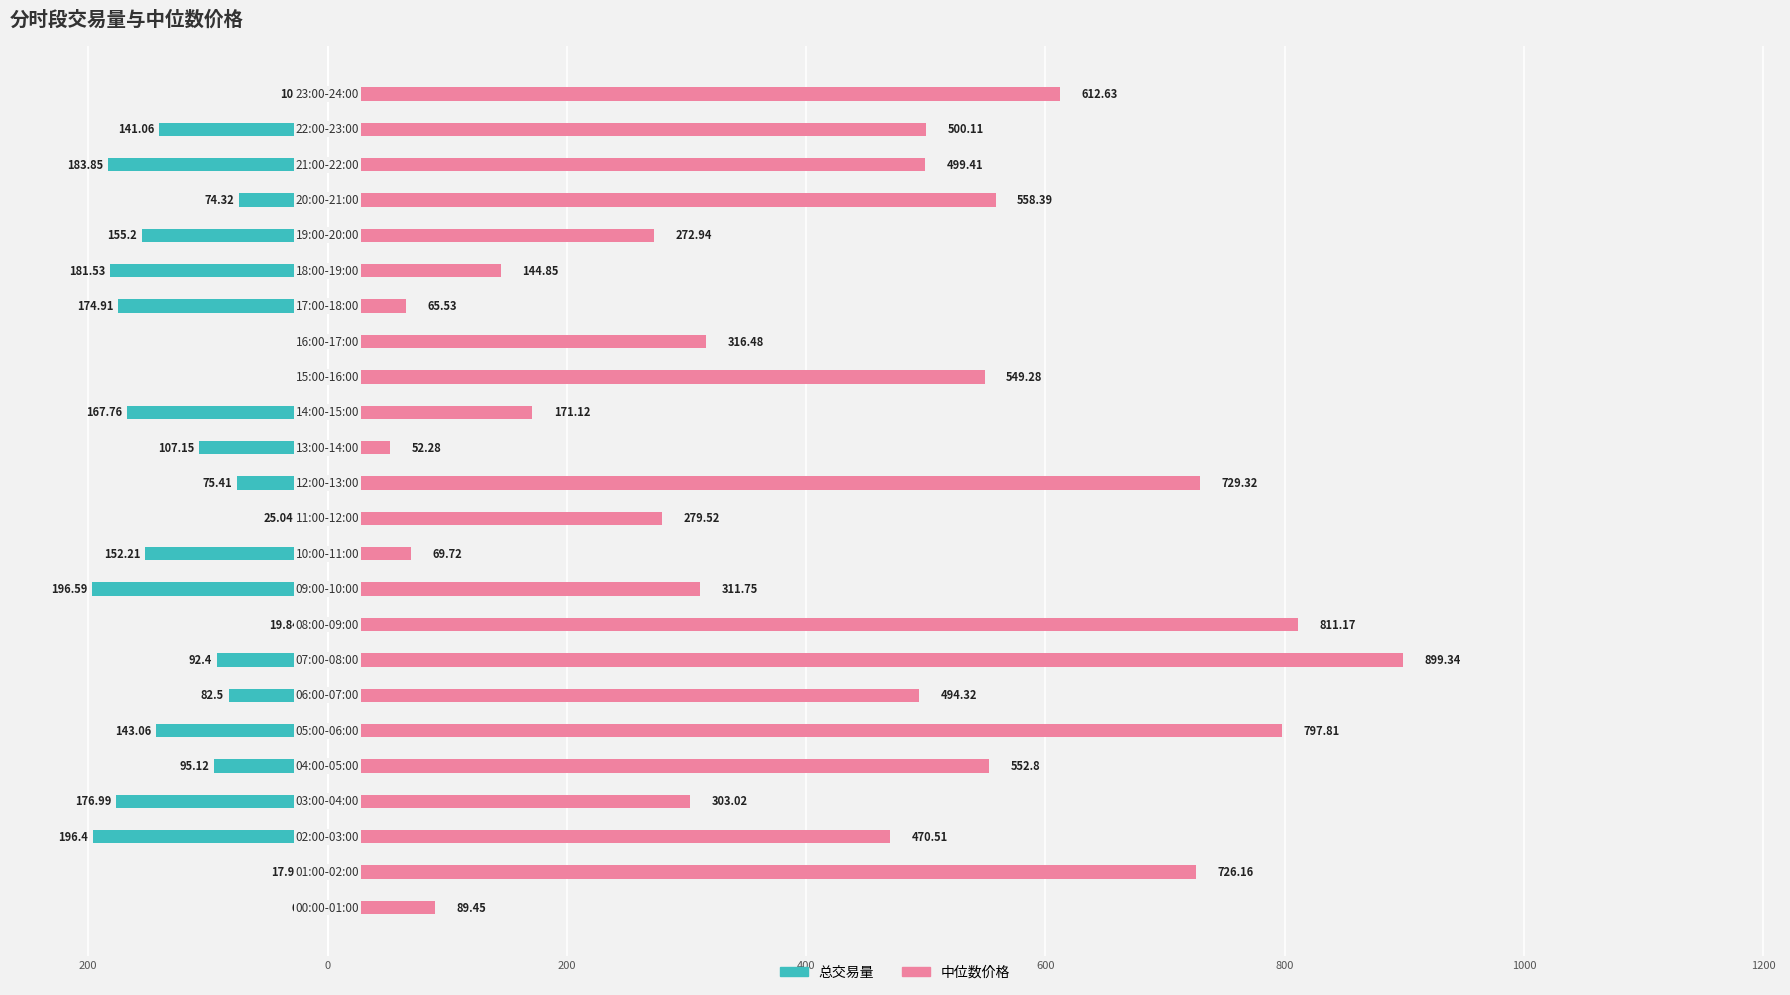

What are all the series names shown in the legend?

总交易量, 中位数价格